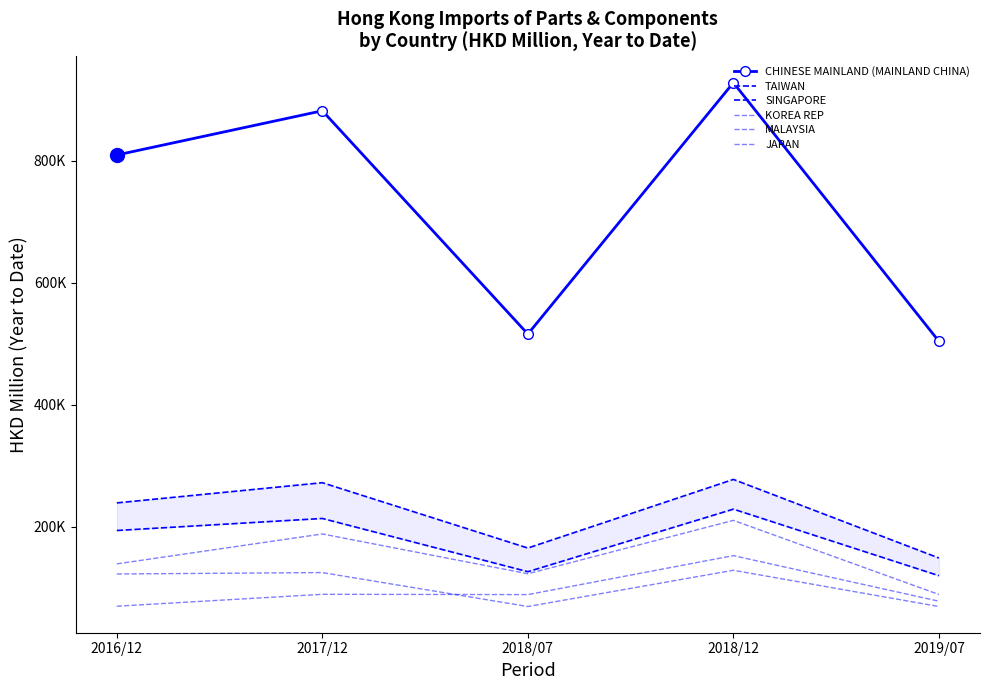

How many data points does each series have?

5